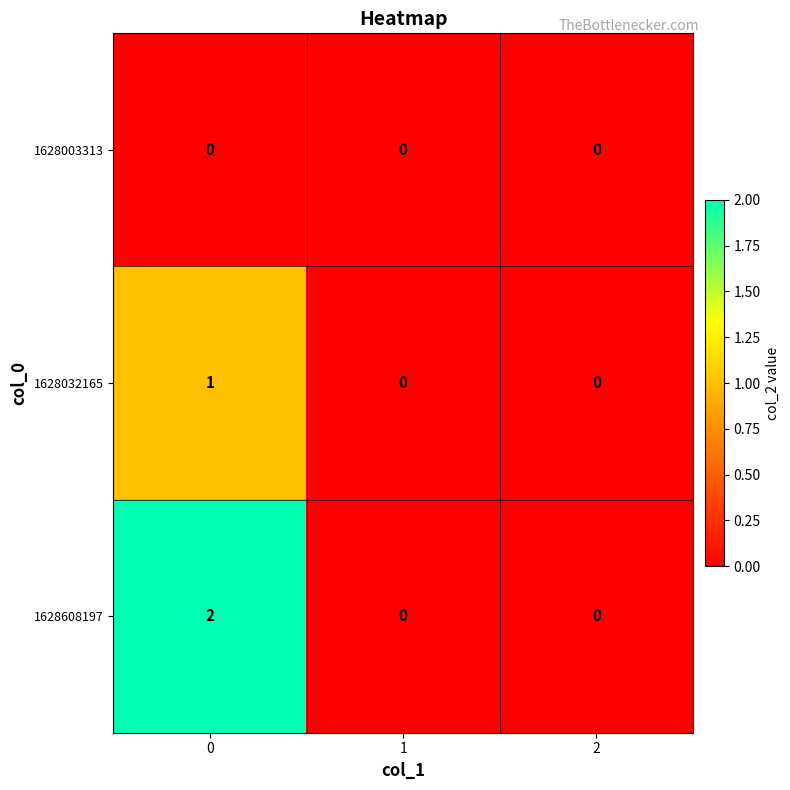

Reading left to right, list all the values displayed in this chart.

1628003313: 0	0	0
1628032165: 1	0	0
1628608197: 2	0	0